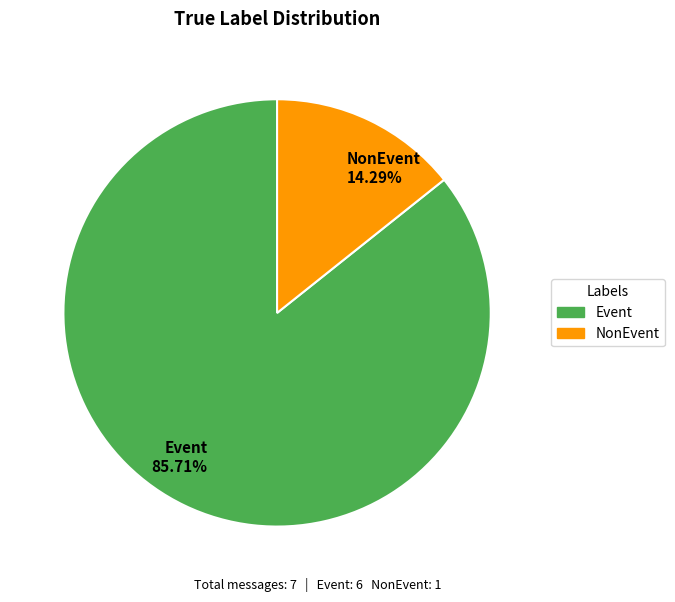

How many slices are in this pie chart?

2